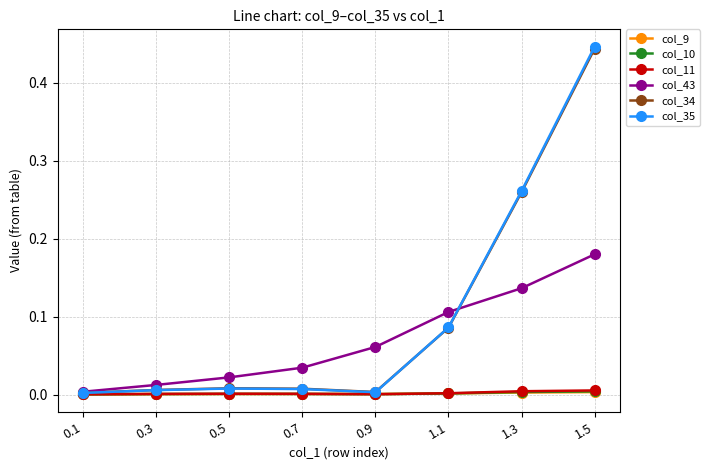

At how many categories does at least one series exceed 0?

8